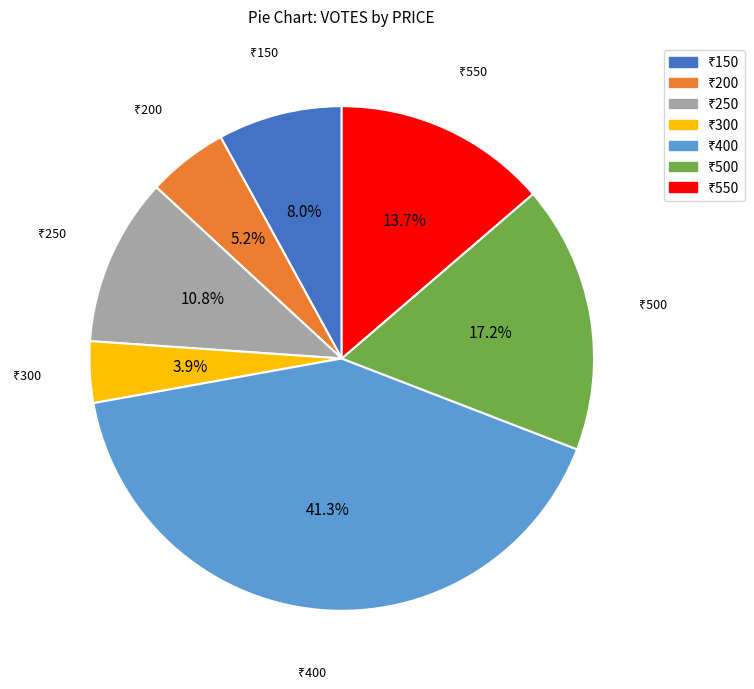

Is there any slice that represents more than half of the pie?

No